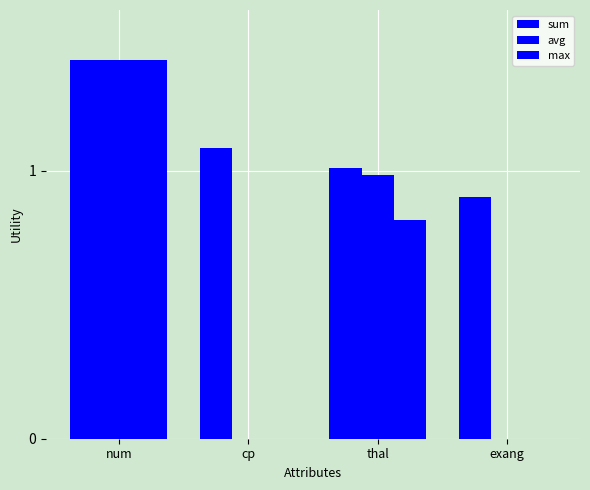

Reading left to right, what are all the values shown in this chart?

sum: 1.4	1.1	1.0	0.9
avg: 1.4	0.0	1.0	0.0
max: 1.4	0.0	0.8	0.0